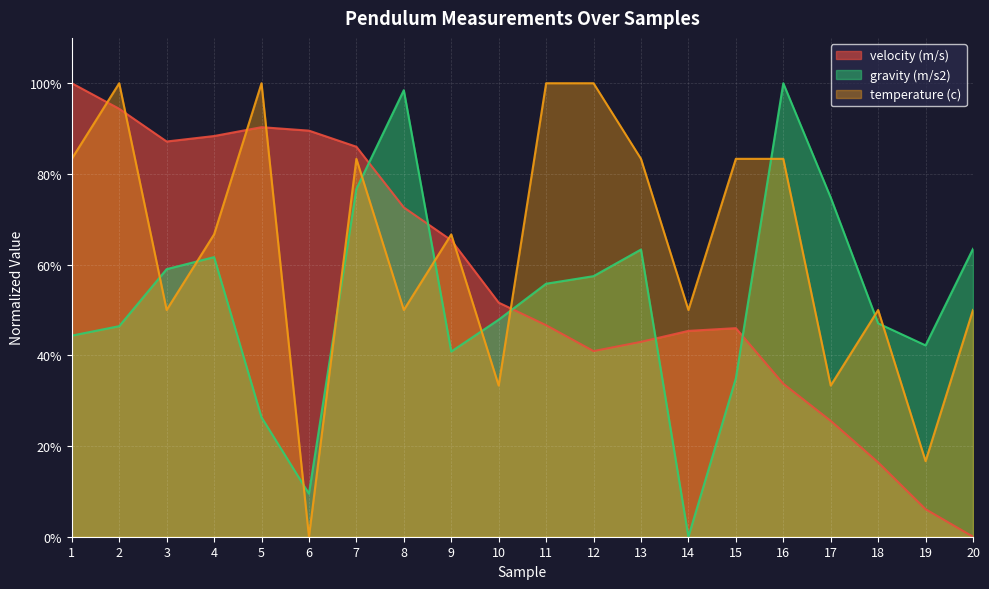

What is the approximate value of temperature (c) at 17?

33.3